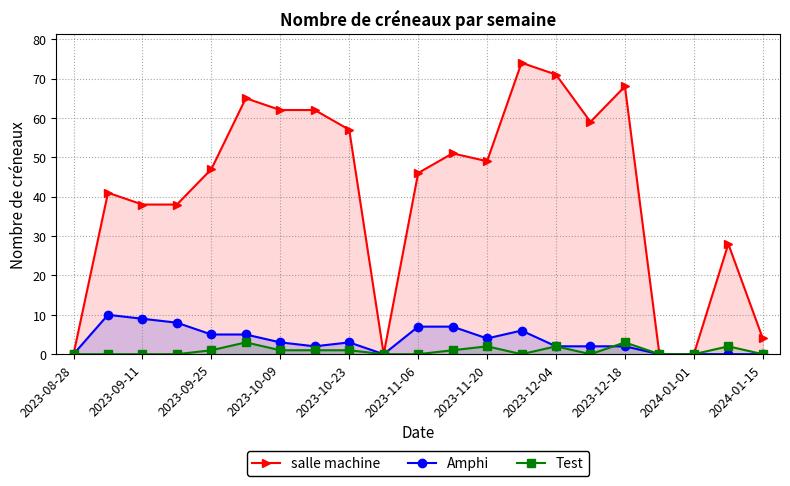

Reading left to right, what are all the values shown in this chart?

salle machine: 0	41	38	38	47	65	62	62	57	0	46	51	49	74	71	59	68	0	0	28	4
Amphi: 0	10	9	8	5	5	3	2	3	0	7	7	4	6	2	2	2	0	0	0	0
Test: 0	0	0	0	1	3	1	1	1	0	0	1	2	0	2	0	3	0	0	2	0